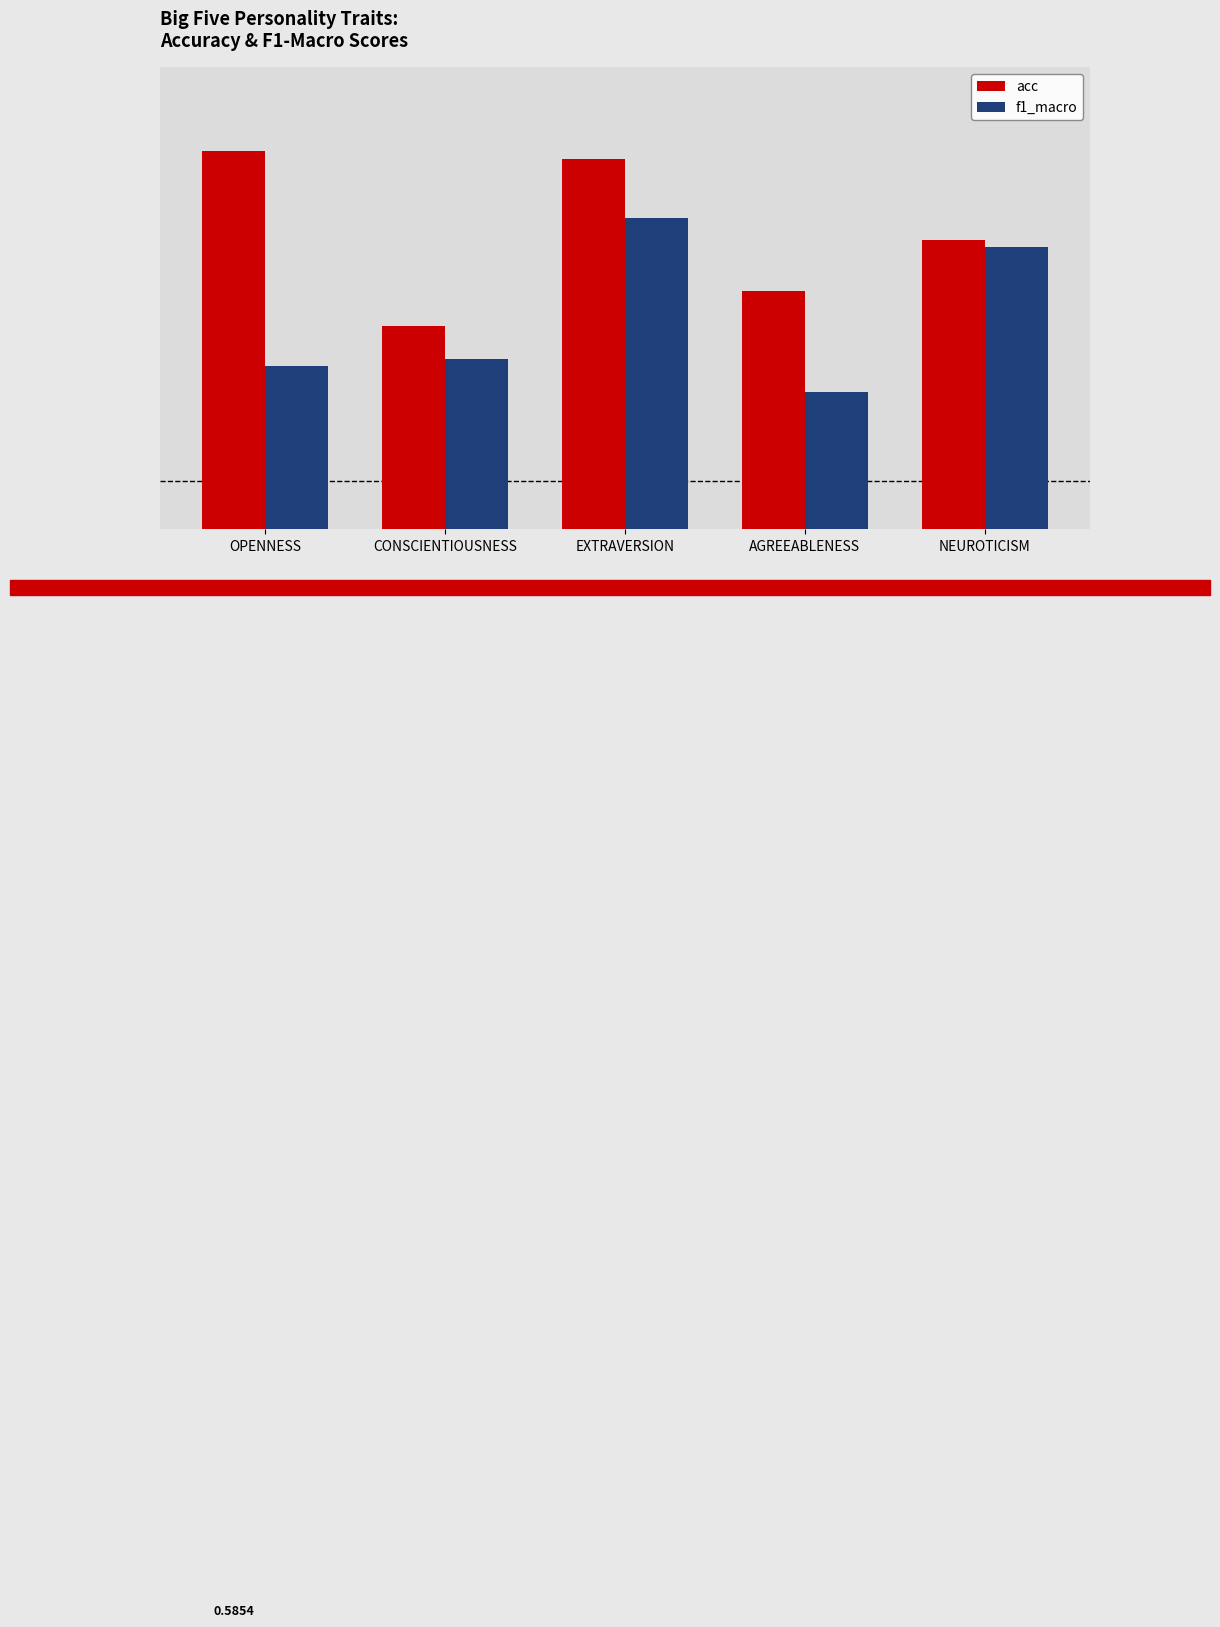

Reading left to right, extract all data points from this chart.

acc: OPENNESS=0.6	CONSCIENTIOUSNESS=0.5	EXTRAVERSION=0.6	AGREEABLENESS=0.5	NEUROTICISM=0.5
f1_macro: OPENNESS=0.5	CONSCIENTIOUSNESS=0.5	EXTRAVERSION=0.6	AGREEABLENESS=0.5	NEUROTICISM=0.5